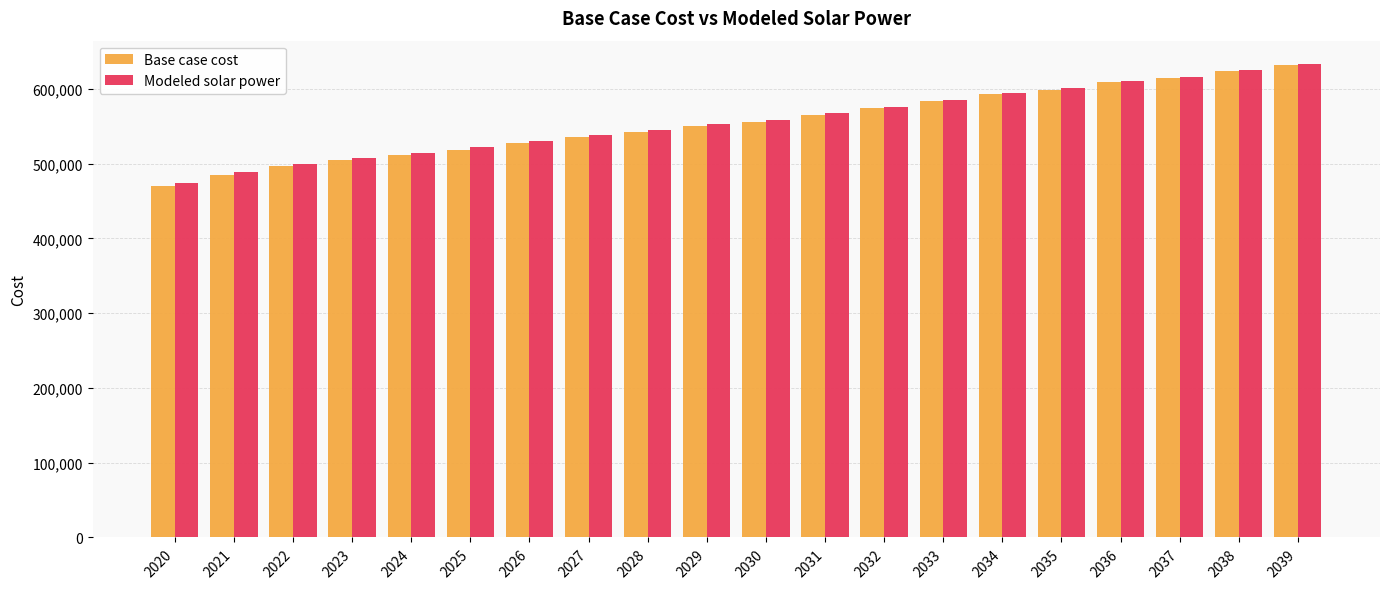

Rank the categories by Modeled solar power value from highest to lowest.

2039, 2038, 2037, 2036, 2035, 2034, 2033, 2032, 2031, 2030, 2029, 2028, 2027, 2026, 2025, 2024, 2023, 2022, 2021, 2020